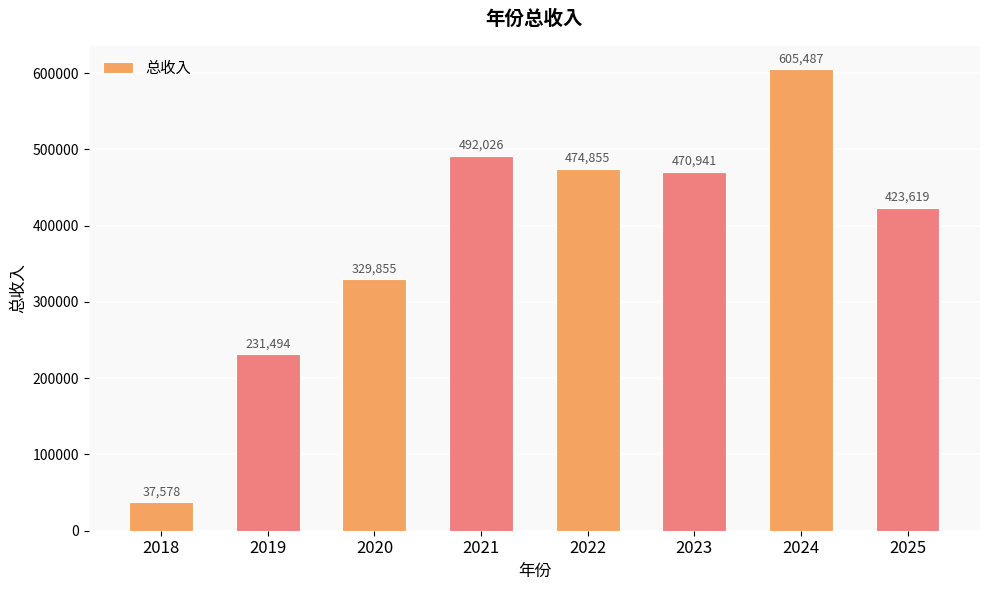

Read the value at 2021.

492025.5